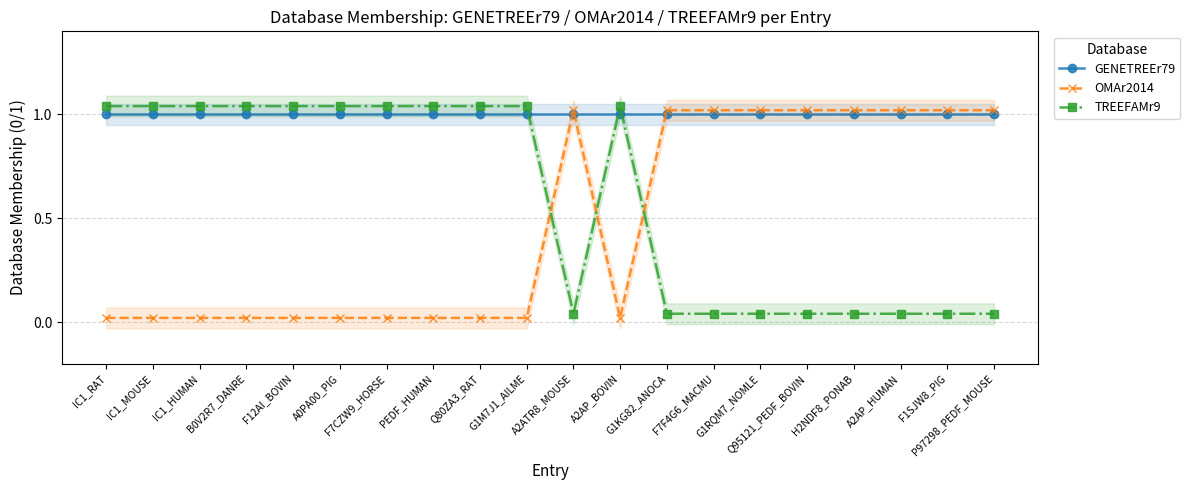

Which has a higher value, A2AP_HUMAN or IC1_MOUSE?

A2AP_HUMAN